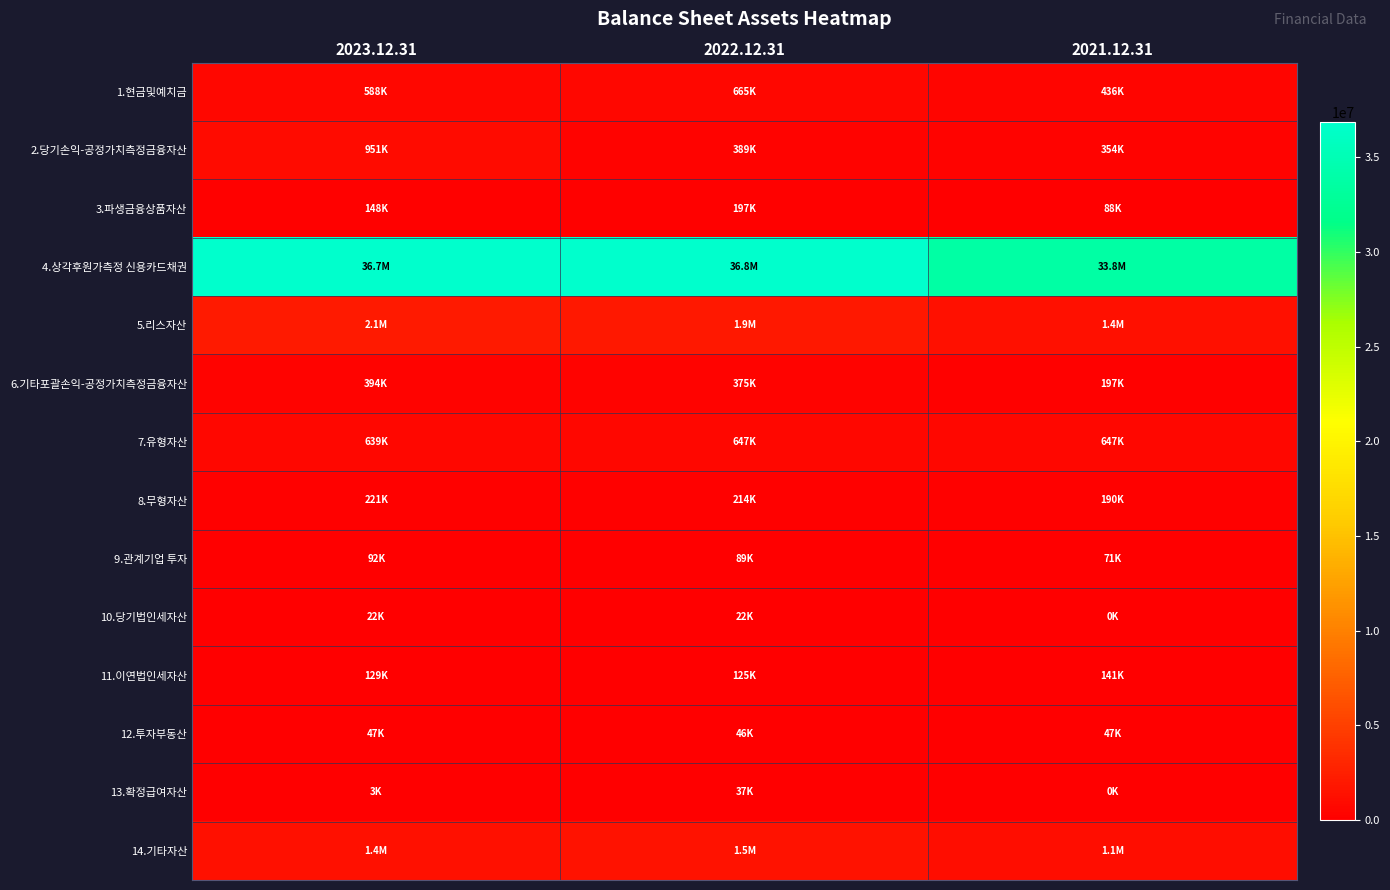

Reading left to right, transcribe all the data shown in this chart.

1.현금및예치금: 2023.12.31=587523	2022.12.31=664928	2021.12.31=435662
2.당기손익-공정가치측정금융자산: 2023.12.31=951025	2022.12.31=389326	2021.12.31=353562
3.파생금융상품자산: 2023.12.31=147727	2022.12.31=196596	2021.12.31=88201
4.상각후원가측정 신용카드채권: 2023.12.31=36740727	2022.12.31=36831167	2021.12.31=33755177
5.리스자산: 2023.12.31=2082762	2022.12.31=1944650	2021.12.31=1397773
6.기타포괄손익-공정가치측정금융자산: 2023.12.31=393979	2022.12.31=375471	2021.12.31=197019
7.유형자산: 2023.12.31=638694	2022.12.31=646555	2021.12.31=646873
8.무형자산: 2023.12.31=220714	2022.12.31=214085	2021.12.31=190275
9.관계기업 투자: 2023.12.31=92456	2022.12.31=88692	2021.12.31=71391
10.당기법인세자산: 2023.12.31=21626	2022.12.31=21634	2021.12.31=93
11.이연법인세자산: 2023.12.31=129403	2022.12.31=124738	2021.12.31=140651
12.투자부동산: 2023.12.31=46943	2022.12.31=45959	2021.12.31=47201
13.확정급여자산: 2023.12.31=3480	2022.12.31=36988	2021.12.31=0
14.기타자산: 2023.12.31=1363103	2022.12.31=1469532	2021.12.31=1148350